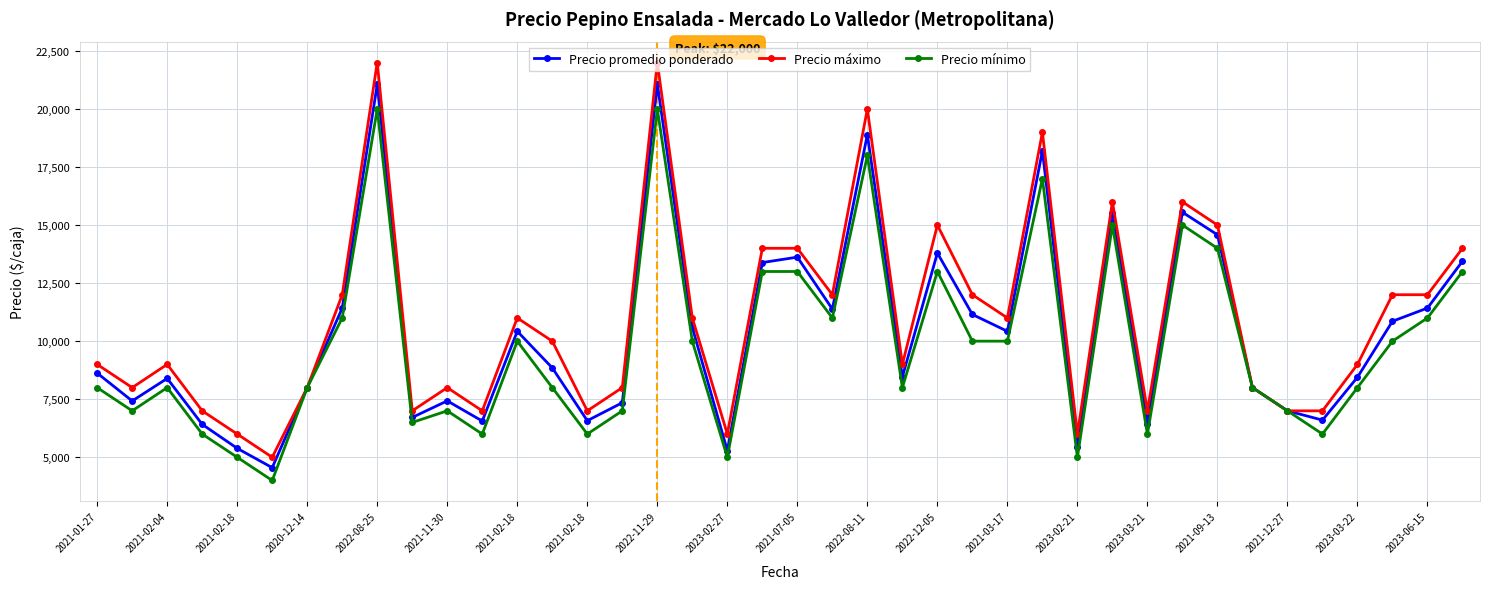

What is the difference between the maximum and minimum values in the Precio máximo series?

17000